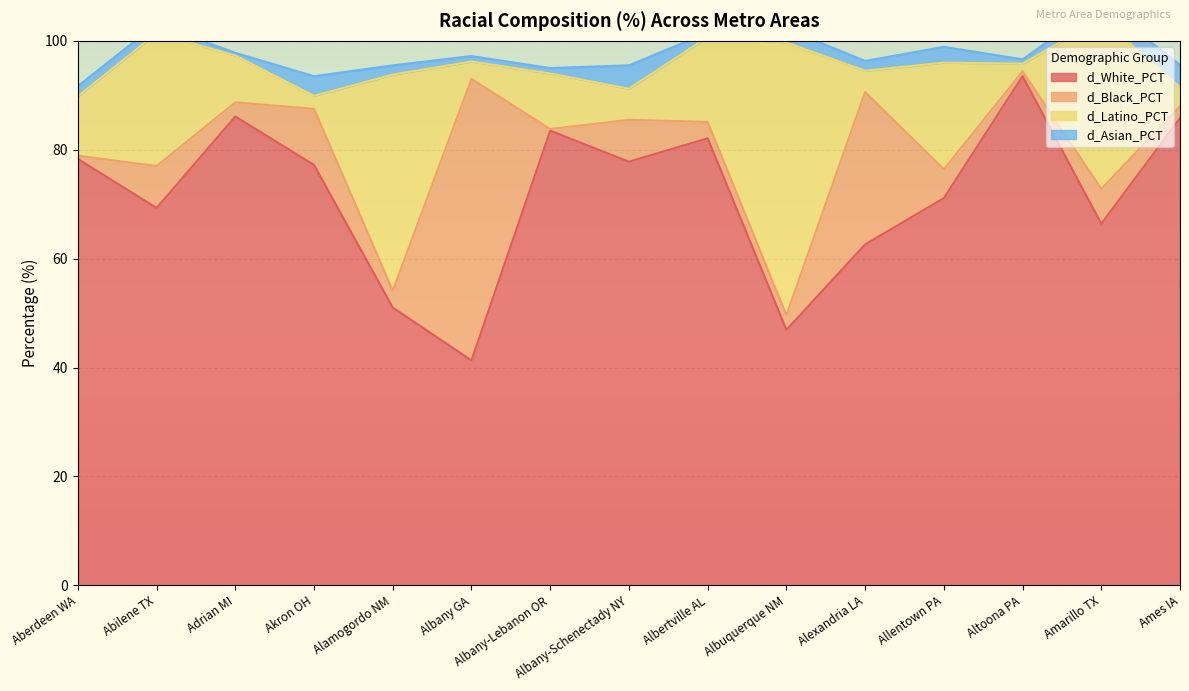

What is the sum of all d_Black_PCT values?

132.5